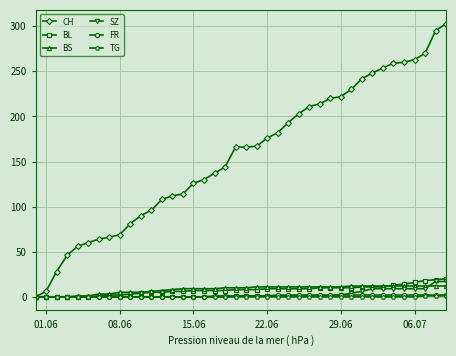

Which series has the widest spread of values?

CH